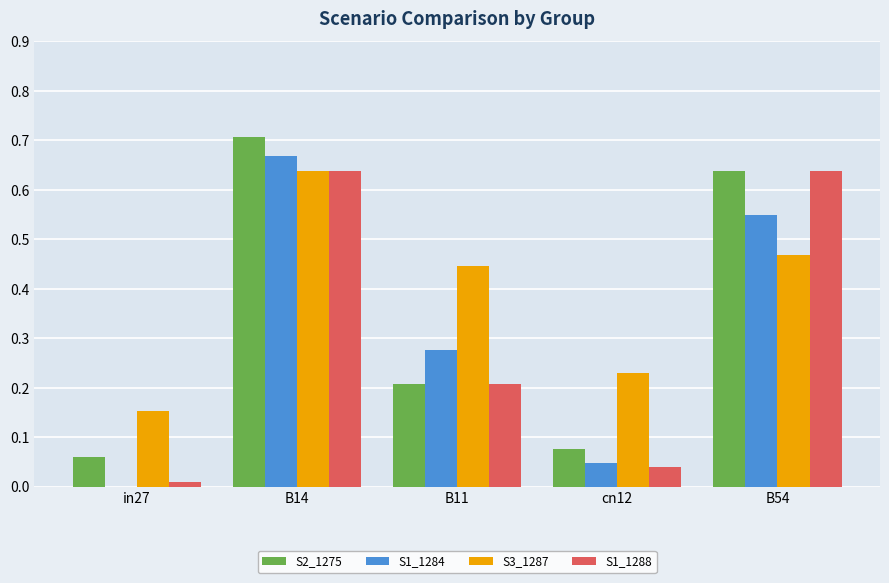

What is the total value across all series at B14?

2.7